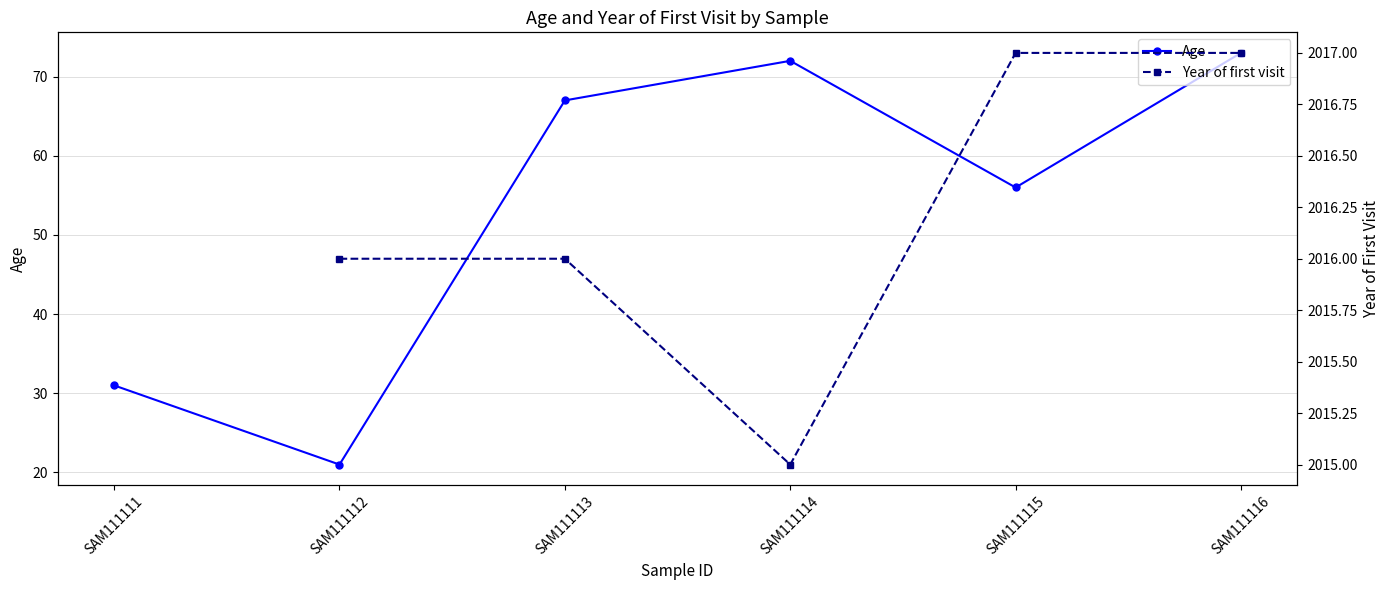

What is the maximum value shown in the chart?

73